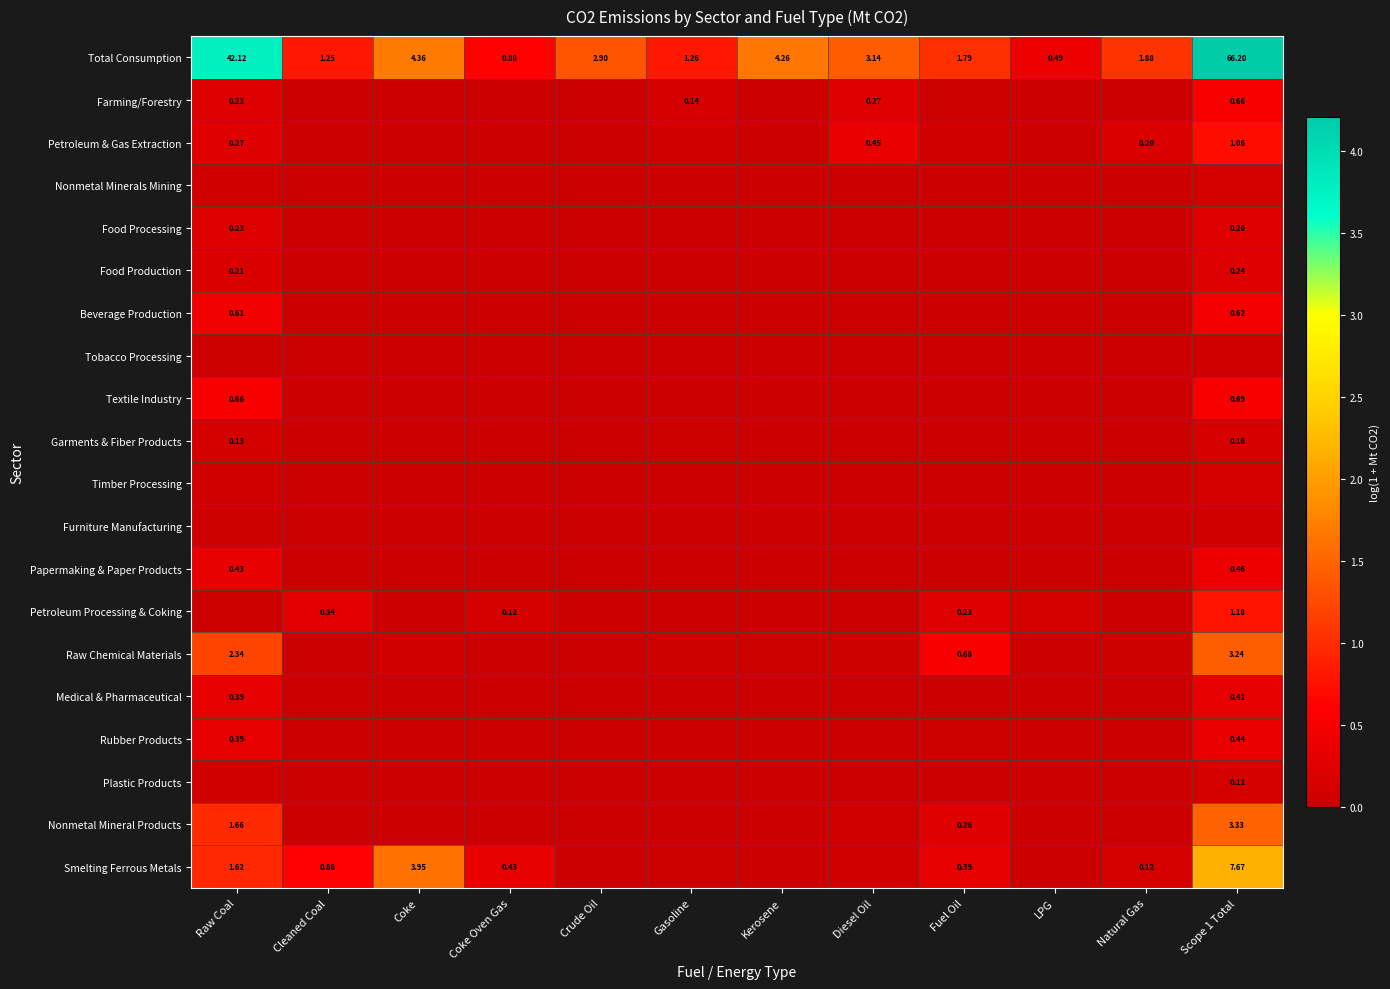

Is the value of Smelting Ferrous Metals at Kerosene greater than the value of Farming/Forestry at Fuel Oil?

No